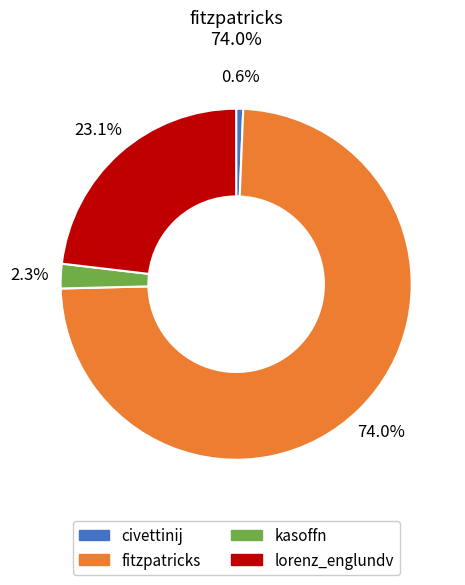

How many segments does this pie chart have?

4